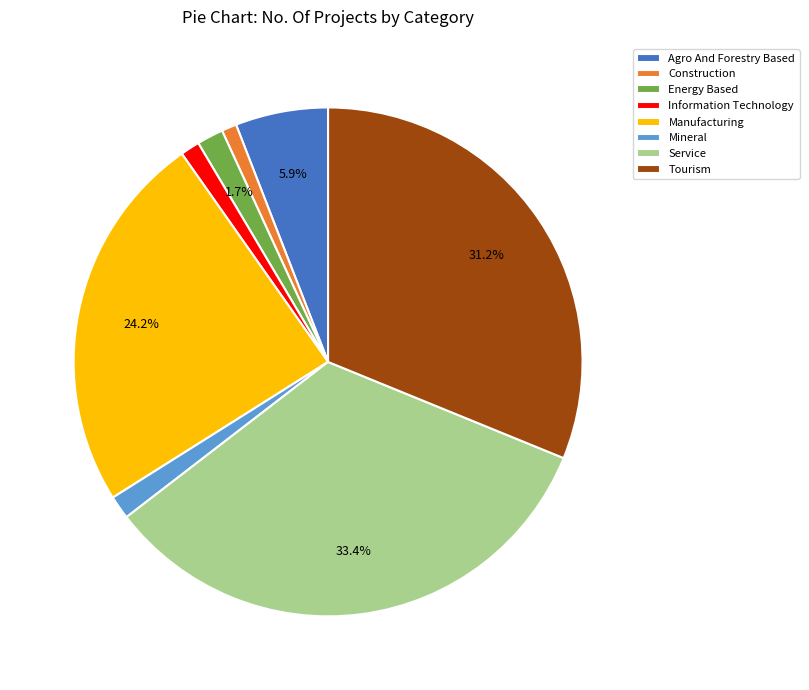

To the nearest percent, what percentage of the pie is Energy Based?

2%